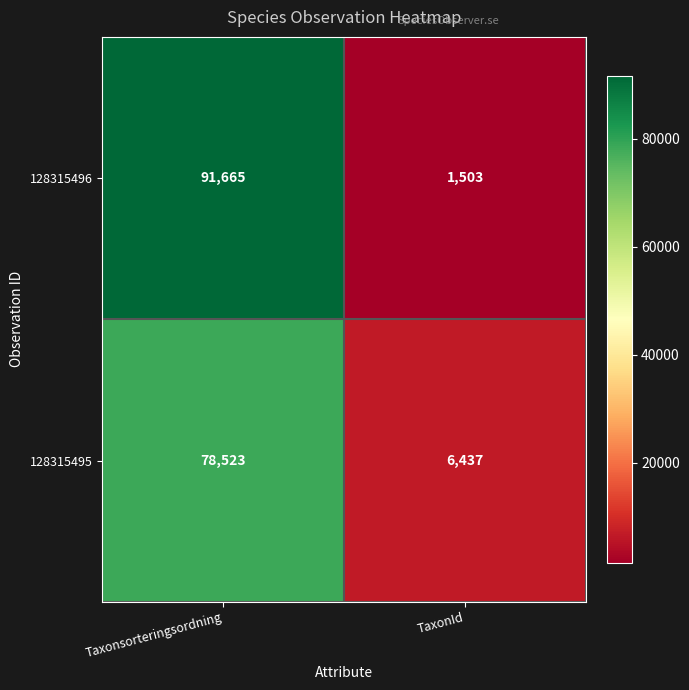

Reading left to right, what are all the values shown in this chart?

128315496: Taxonsorteringsordning=91665	TaxonId=1503
128315495: Taxonsorteringsordning=78523	TaxonId=6437